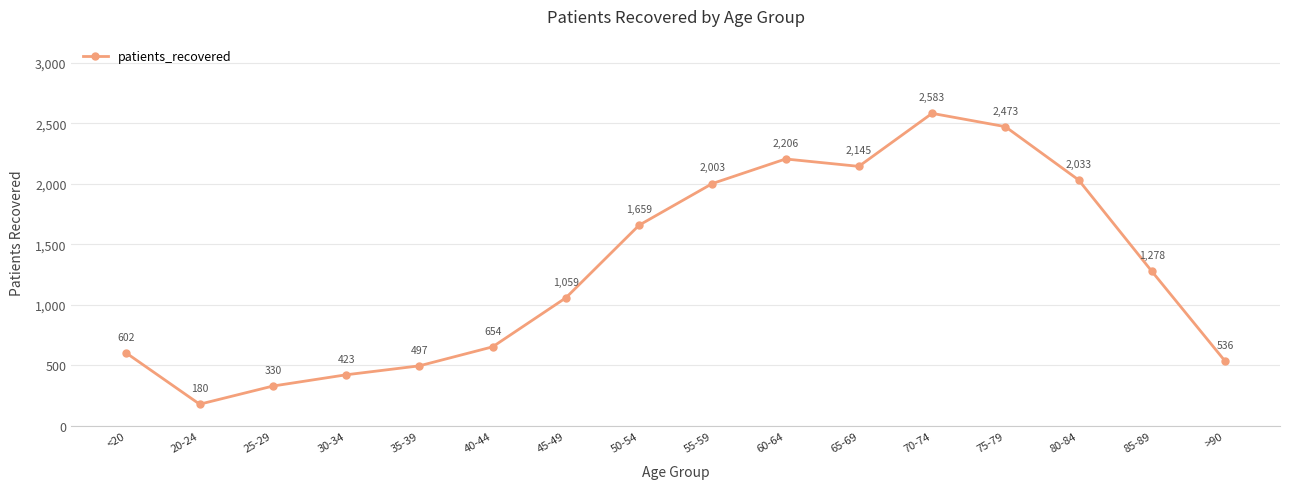

The chart shows a value of 888 at <20. True or false?

False